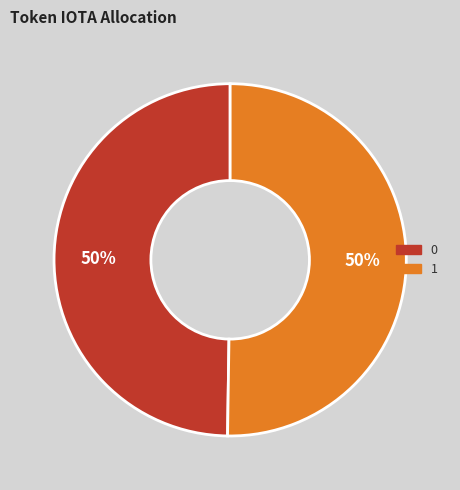

Approximately how many times larger is the value at 1 compared to 0?

1.0